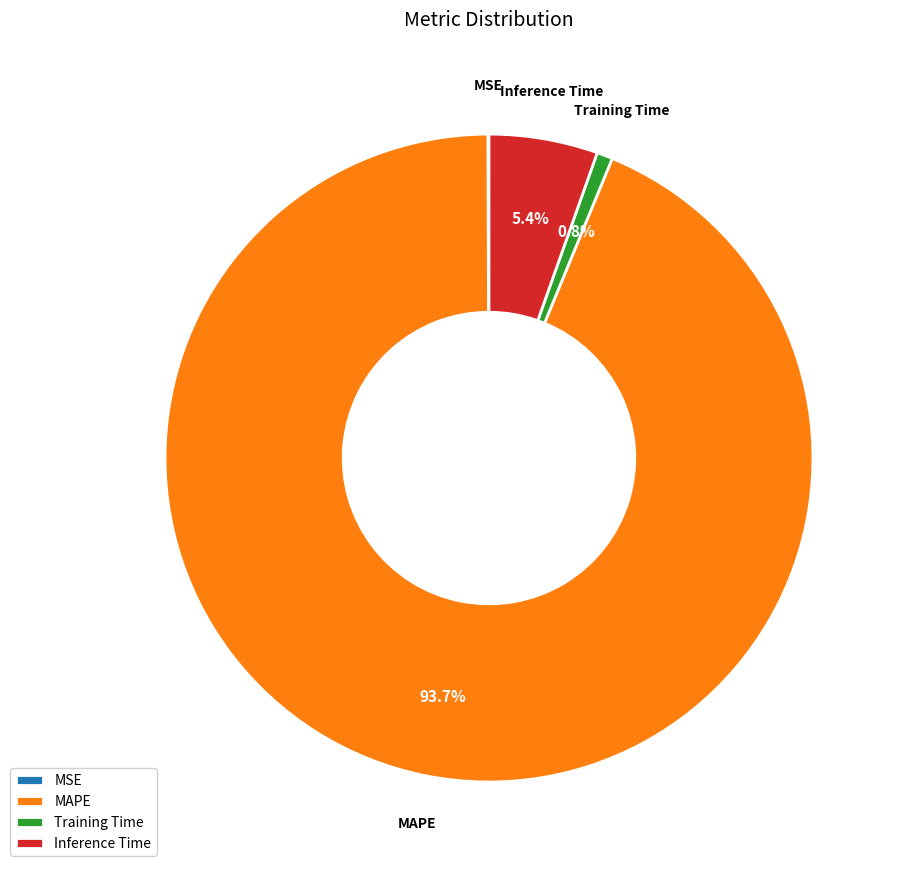

Does MAPE account for over 50% of the chart?

Yes